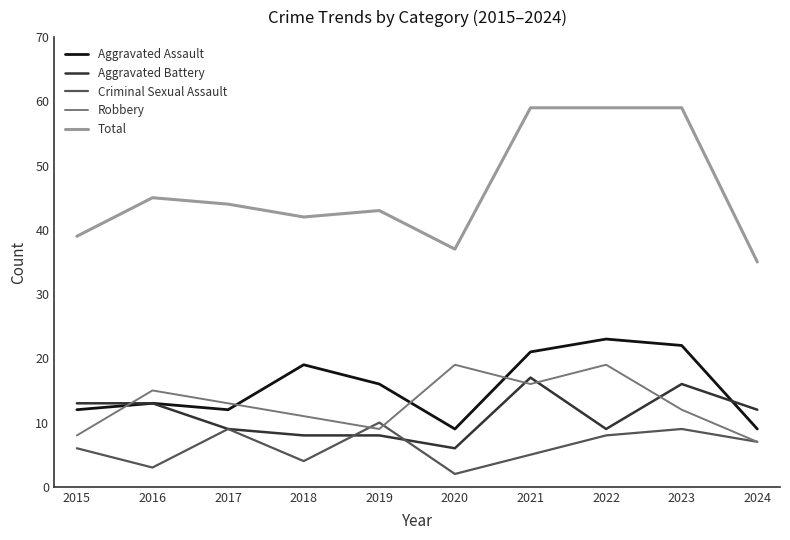

Count the number of categories in the chart.

10